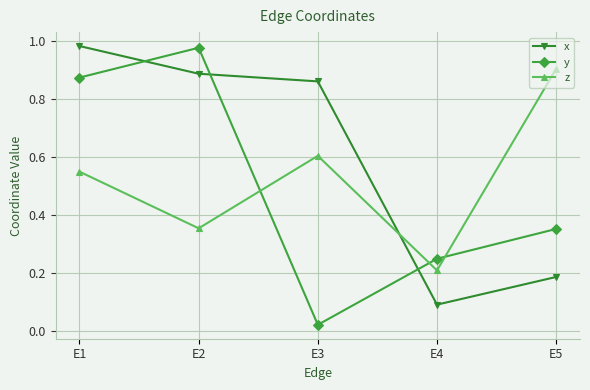

Between E1 and E5, which series saw the biggest shift?

x